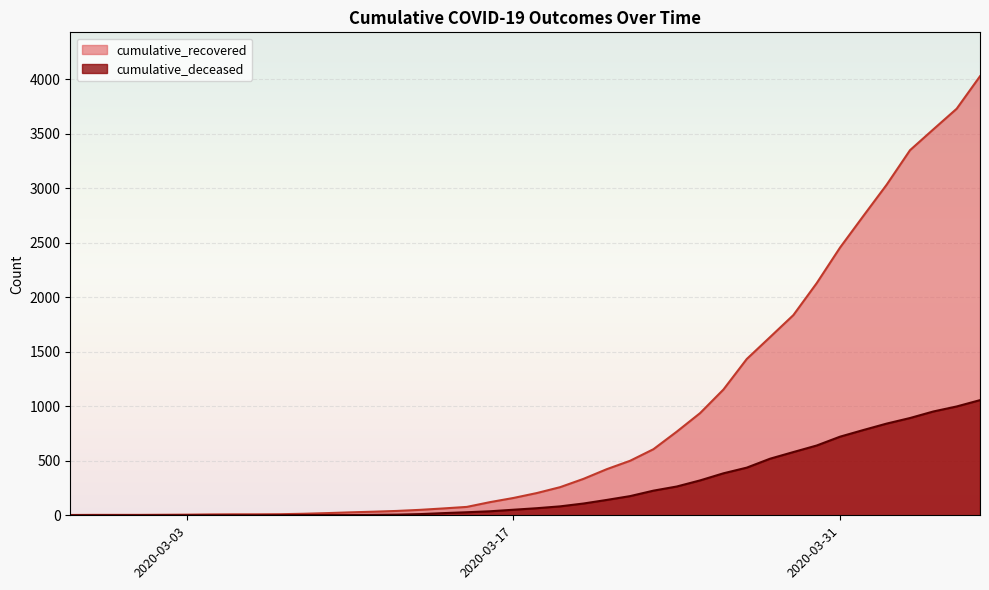

True or false: cumulative_deceased and cumulative_recovered cross at least once.

False